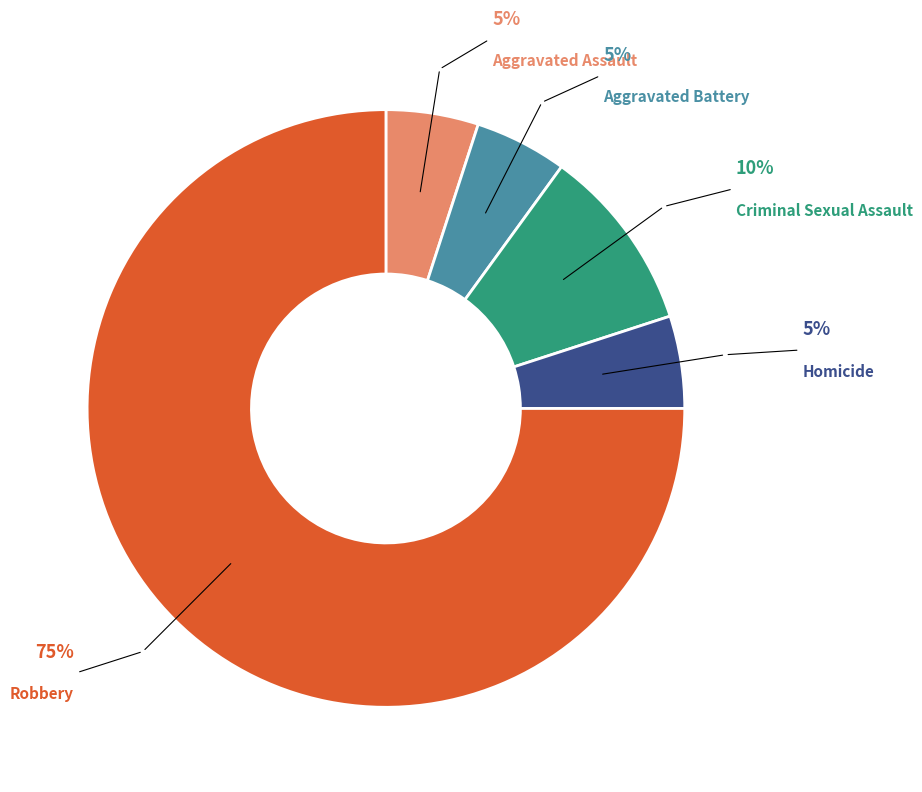

To the nearest percent, what is the difference between the largest and smallest slice percentages?

70%